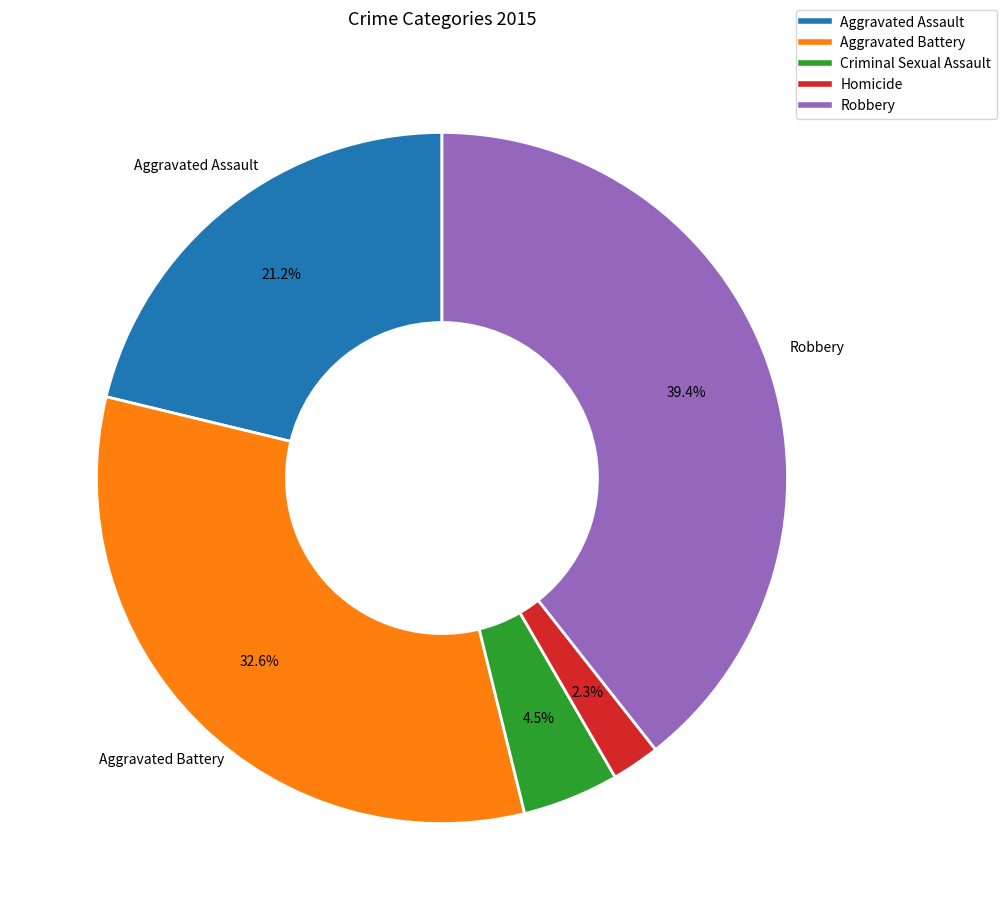

Is there any slice that represents more than half of the pie?

No